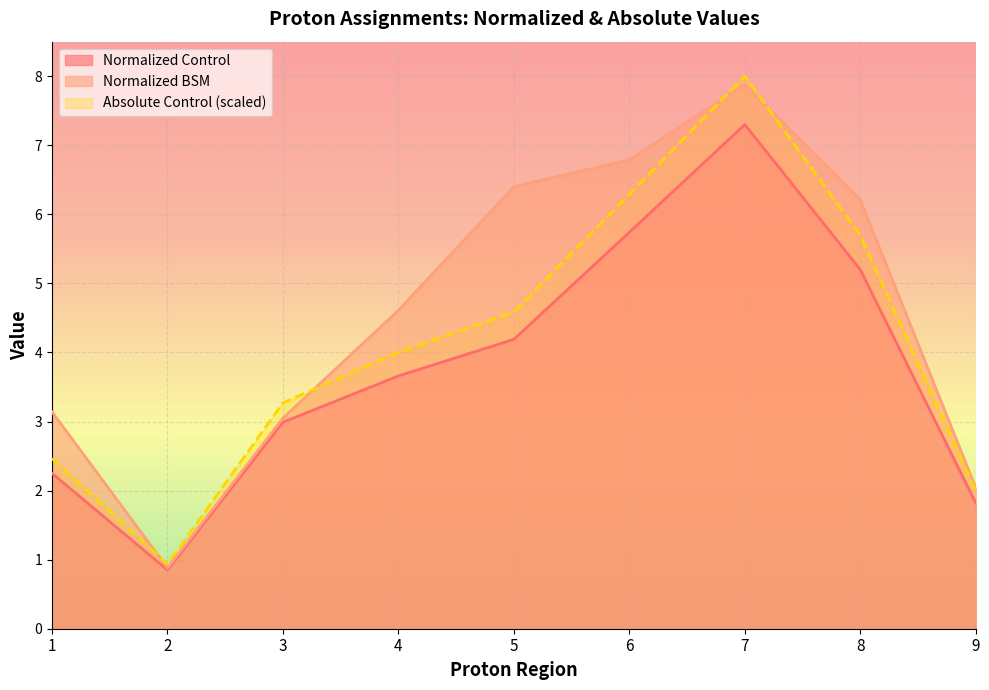

Where is the first local minimum for Normalized BSM?

2